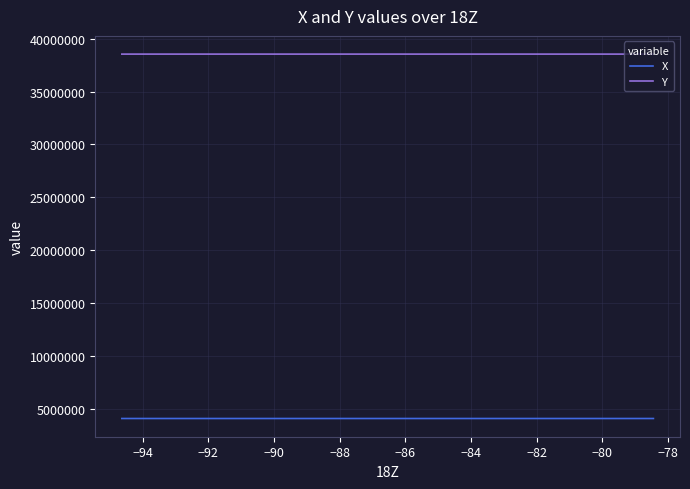

What is the total value across all series at −94?

42632368.8